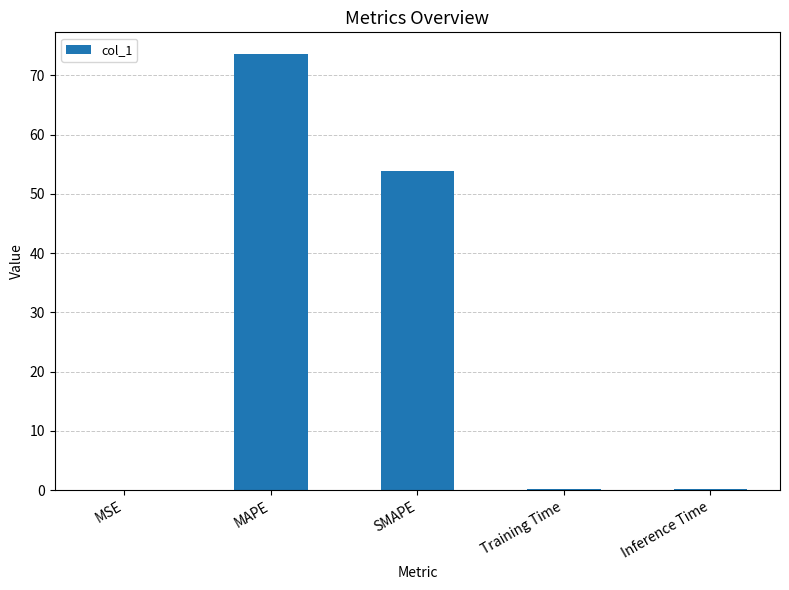

Are the bars grouped side by side (vs. stacked)?

No